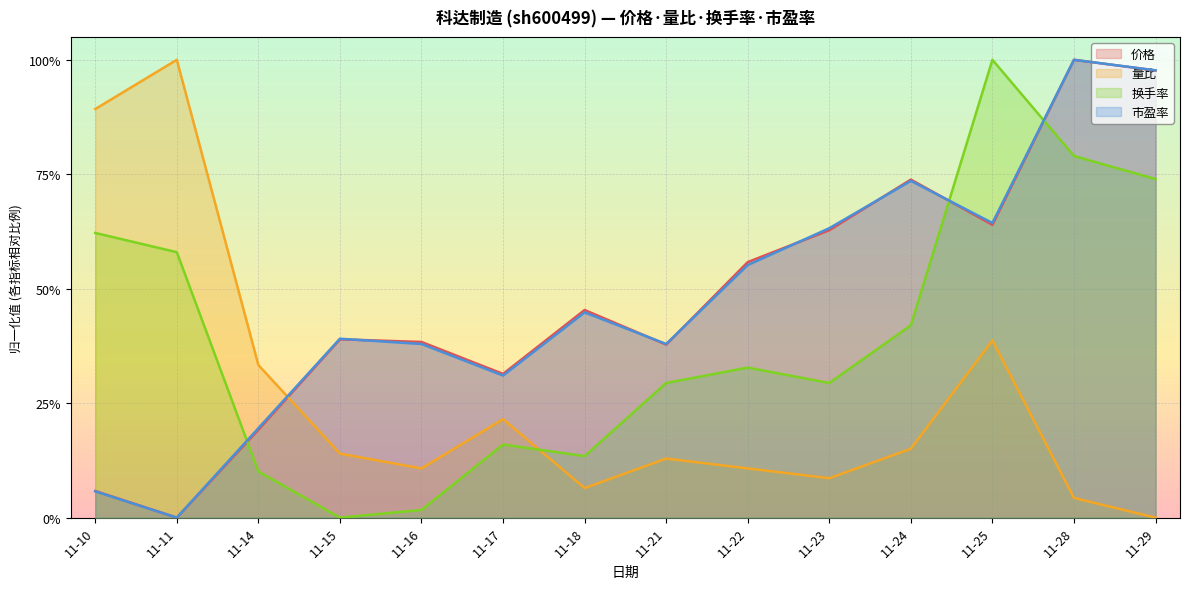

Does the chart display data point markers on the line(s)?

No